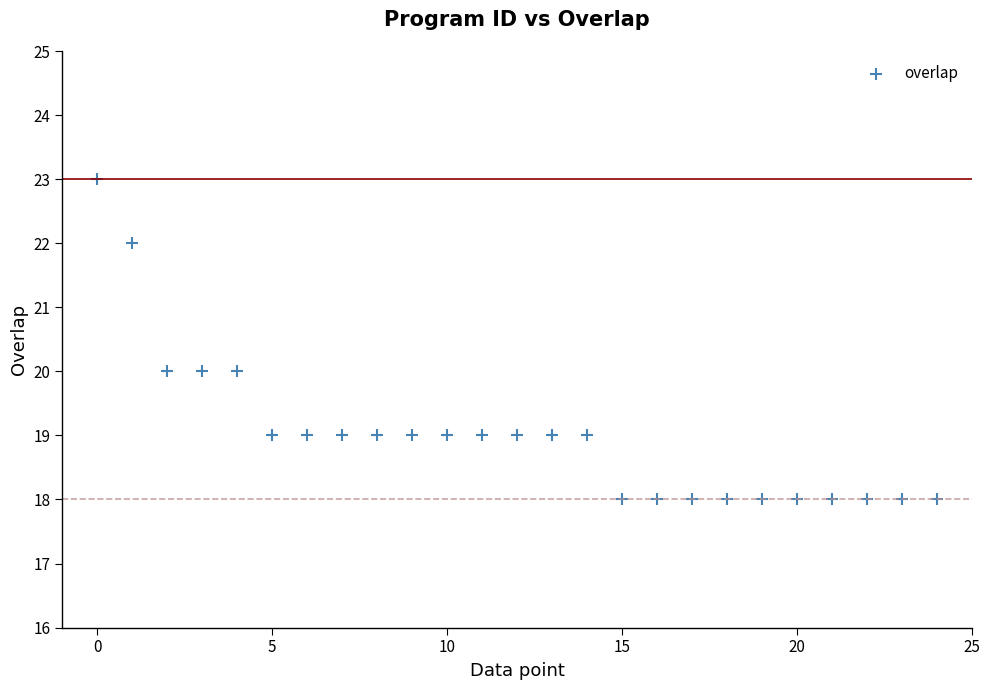

What is the range of Y values (max minus min)?

5